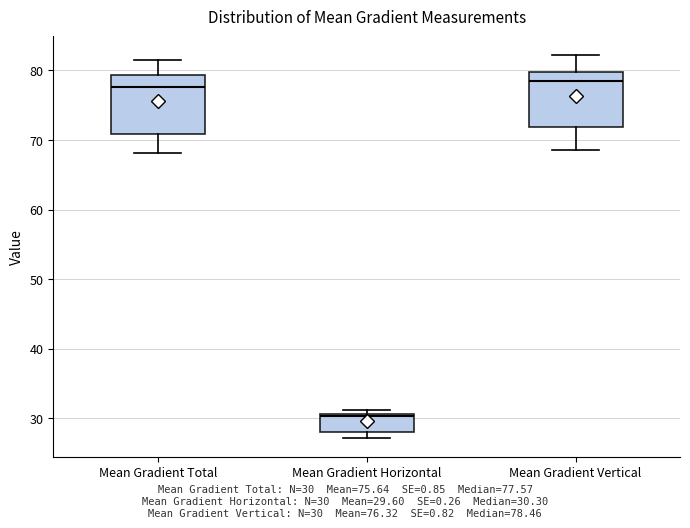

Reading left to right, transcribe this box plot: for each box, give where its median line is, the range the box spans, and where its two whiskers end, as read against the y-axis. The values are not printed on the chart, so give them approximately, as read against the axis.

Mean Gradient Total: median 78, box 71 to 79, whiskers 68 to 81
Mean Gradient Horizontal: median 30, box 28 to 31, whiskers 27 to 31 (just above the box's upper edge)
Mean Gradient Vertical: median 78, box 72 to 80, whiskers 69 to 82